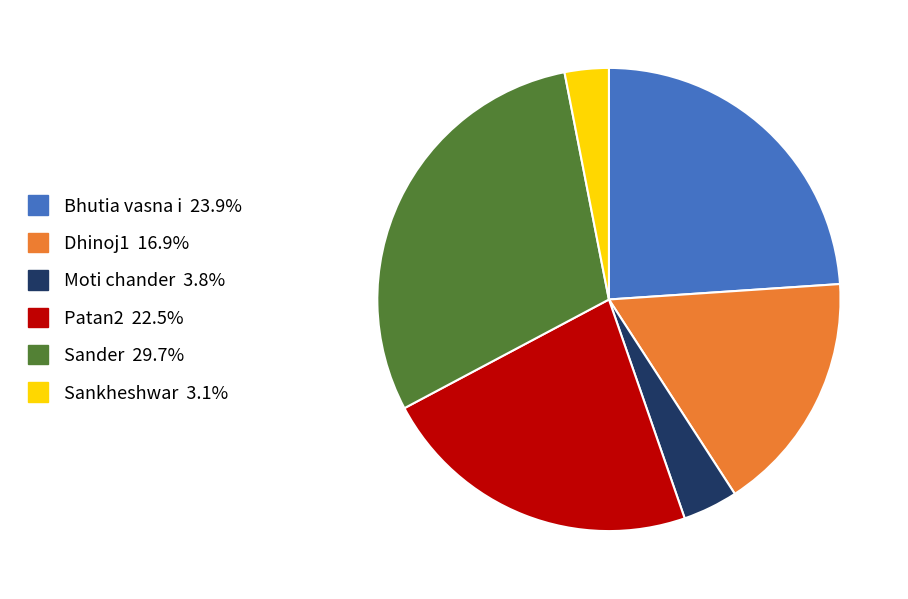

Between Moti chander and Sankheshwar, which is larger?

Moti chander